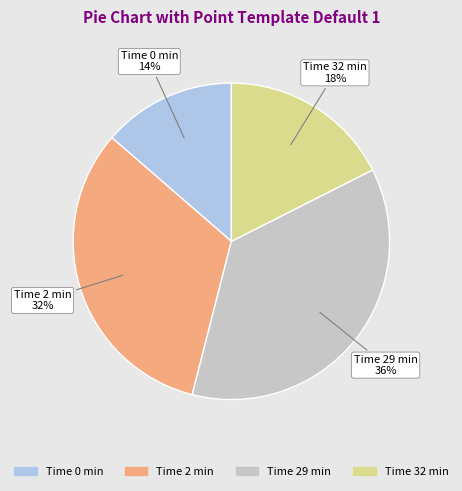

Between Time 29 min and Time 2 min, which is larger?

Time 29 min